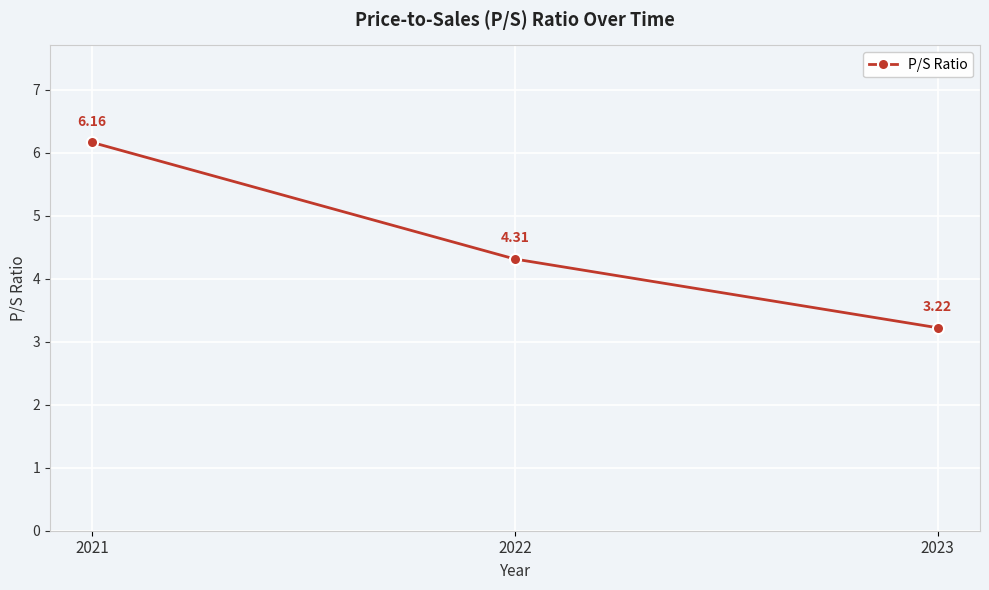

The value at 2022 is 7.7. True or false?

False